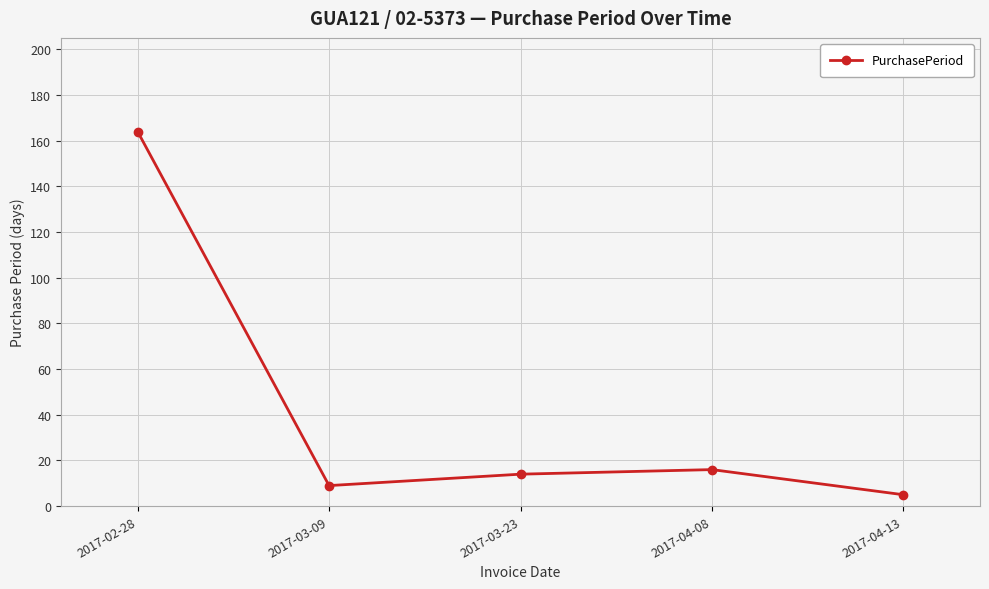

What is the sum of all values?

208